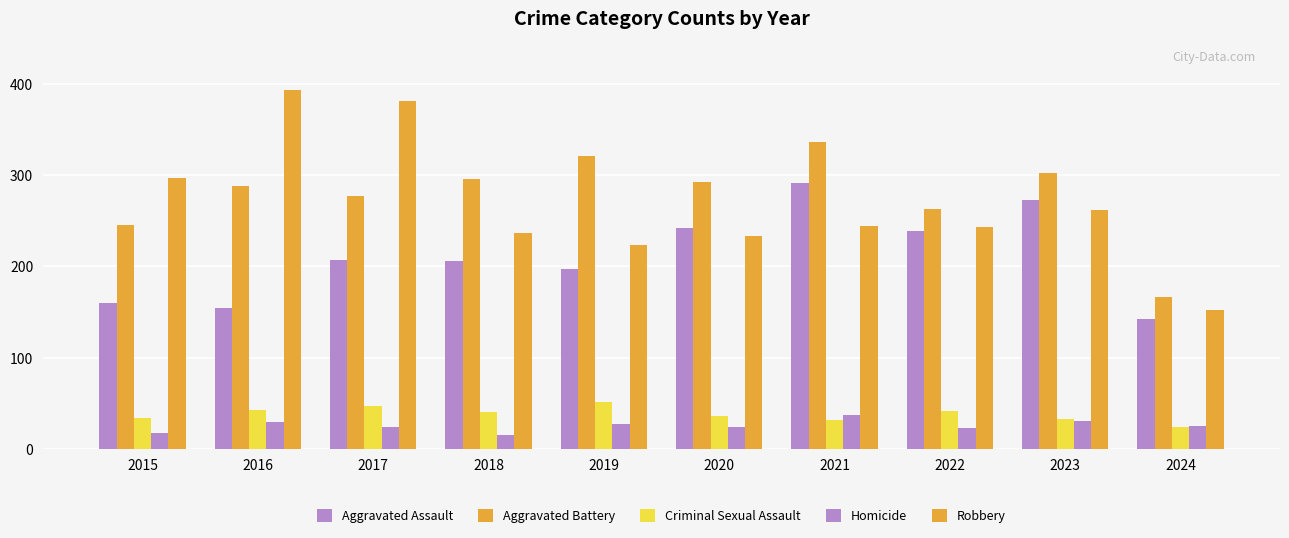

Between 2016 and 2024, which series saw the biggest shift?

Robbery